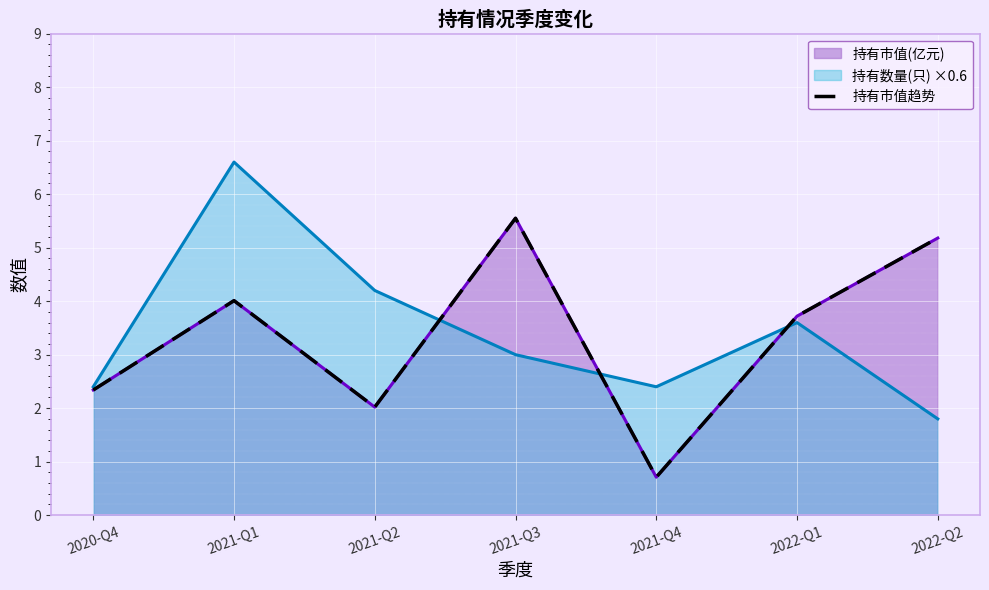

At which category does the chart reach its peak across all series?

2021-Q3